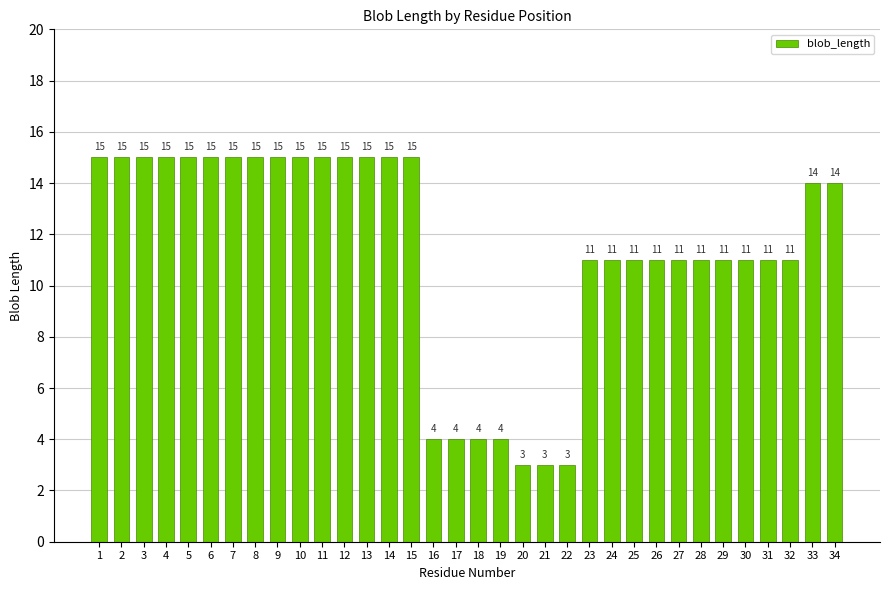

Does the chart contain stacked bars?

No